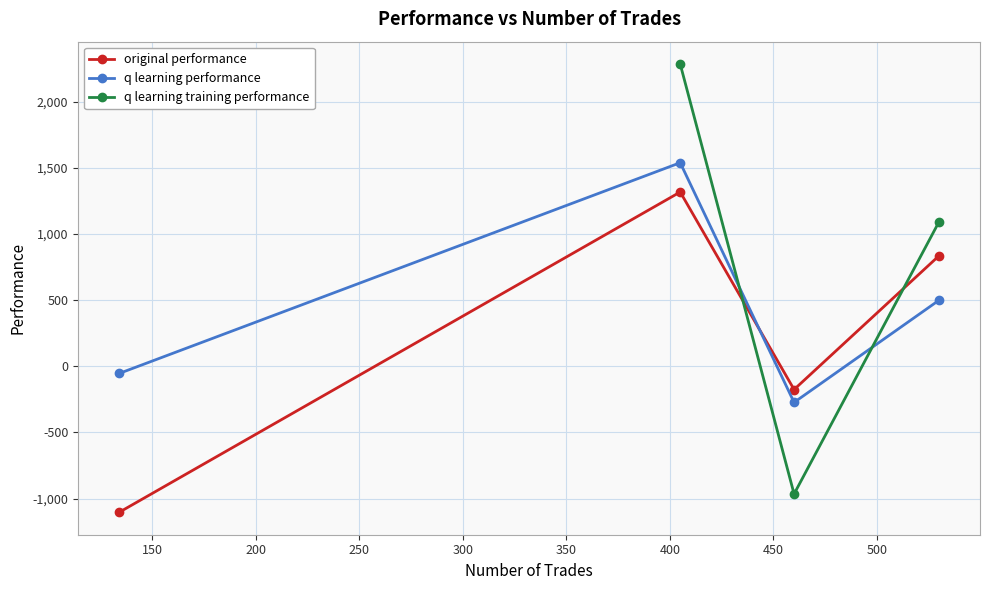

Which series has the largest range (max minus min)?

original performance